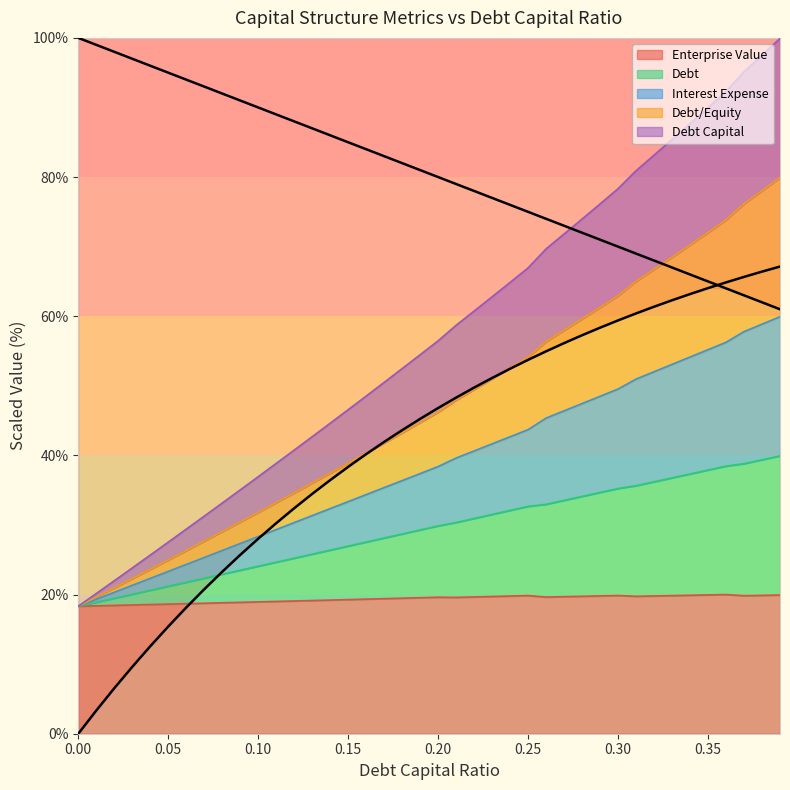

True or false: debt_equity has a value of 22.0 at 0.02.

True